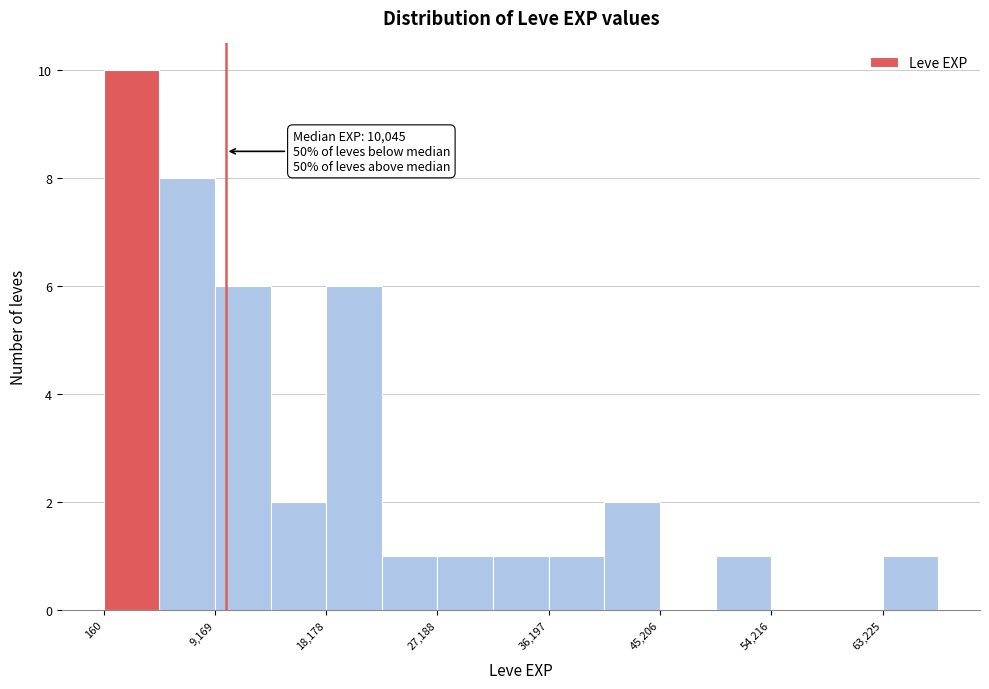

Which range on the x-axis has the tallest bar?

0 to 5000